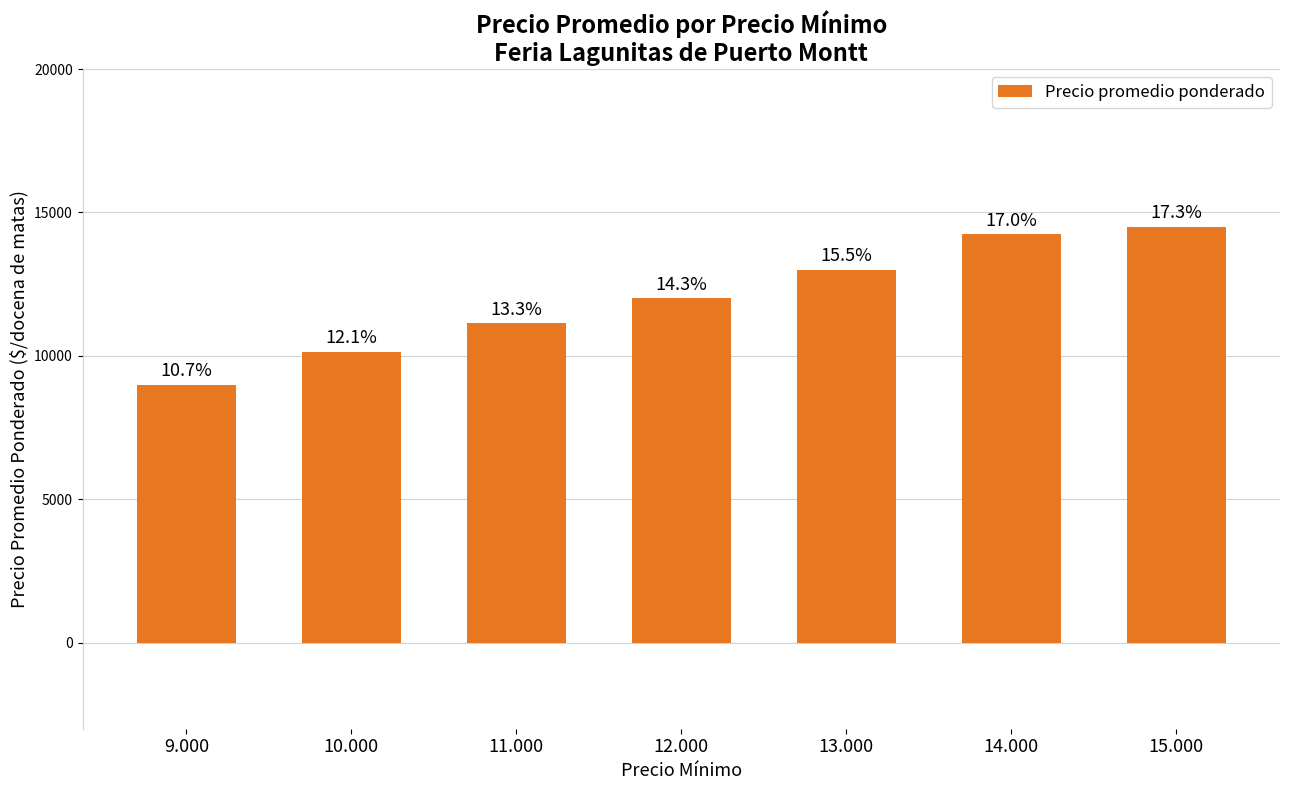

What is the ratio of the value at 9.000 to the value at 11.000?

0.8